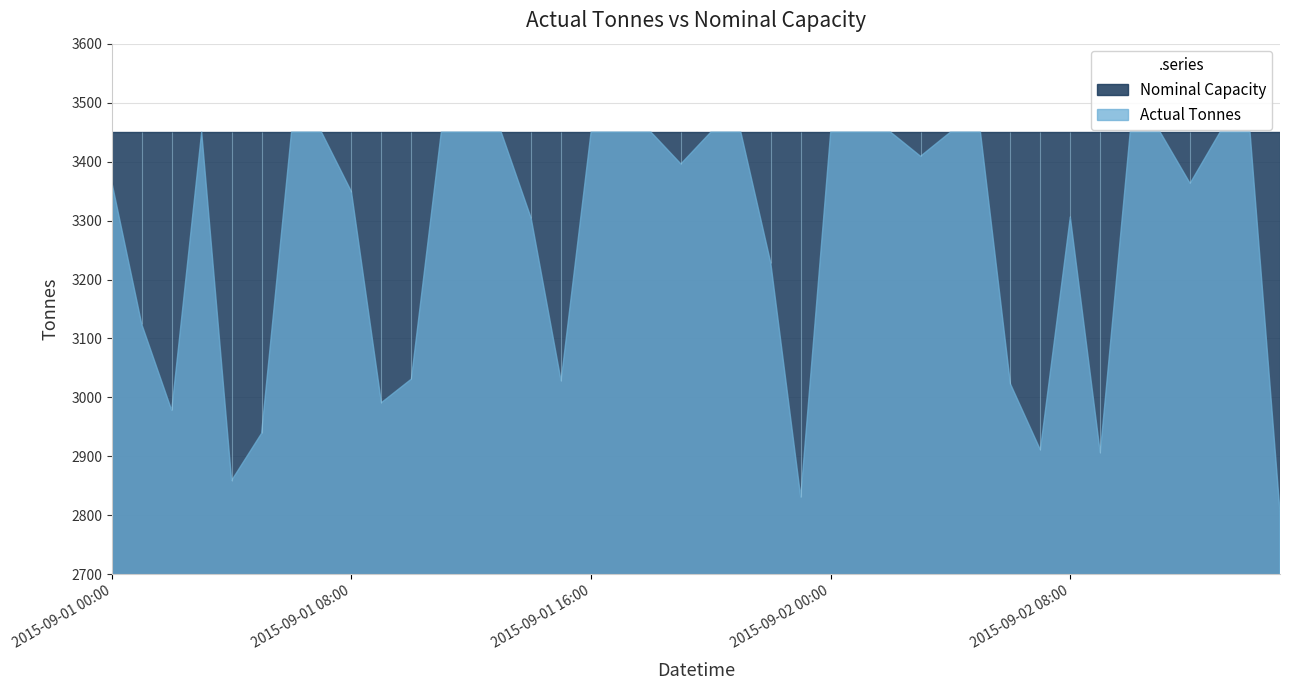

Where is Actual Tonnes nearest to the value 3128?

2015-09-01 01:00